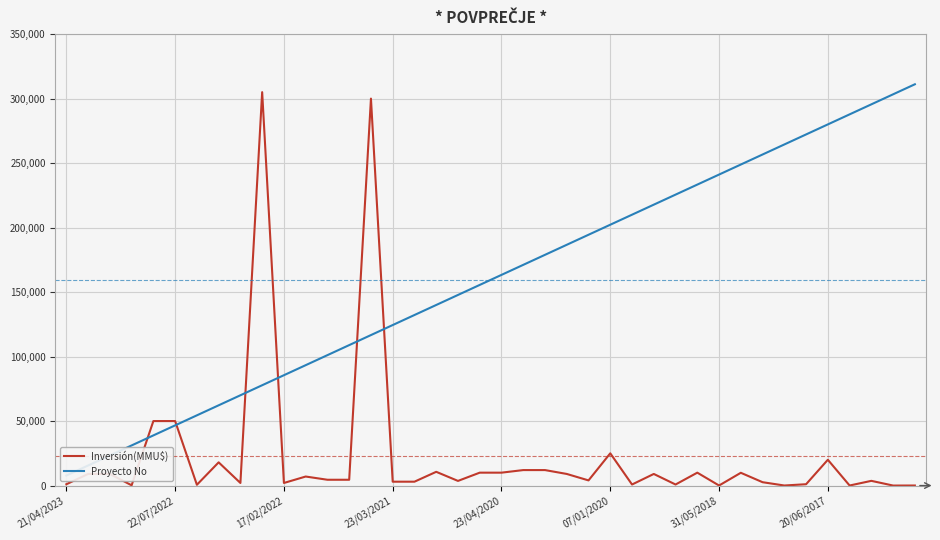

What position from the left is 21?

22